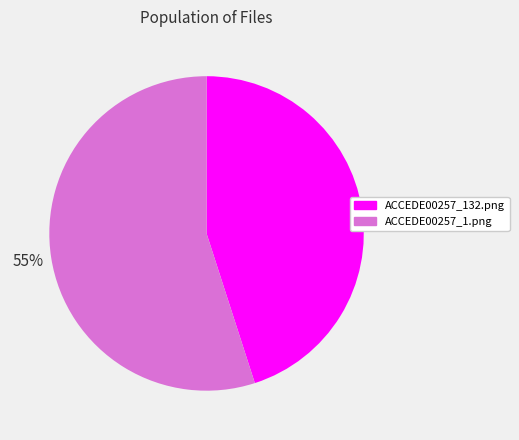

Count the number of slices in the pie.

2